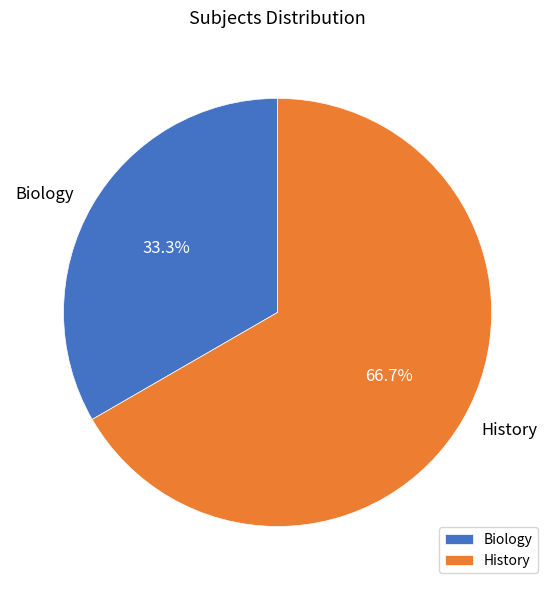

Is there a majority slice in this chart?

Yes